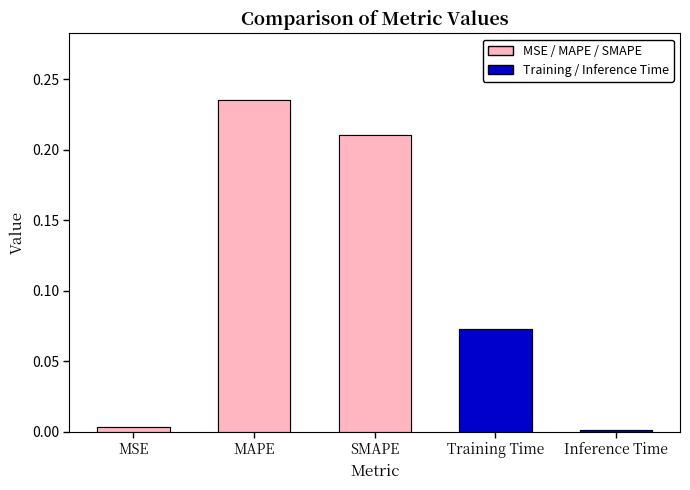

Reading right to left, what are all the values shown in this chart?

Inference Time=0.0	Training Time=0.1	SMAPE=0.2	MAPE=0.2	MSE=0.0